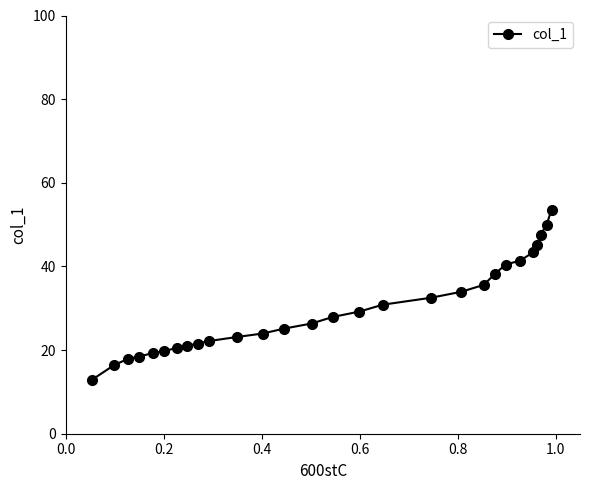

What is the value of the 10th point from the left?

22.2